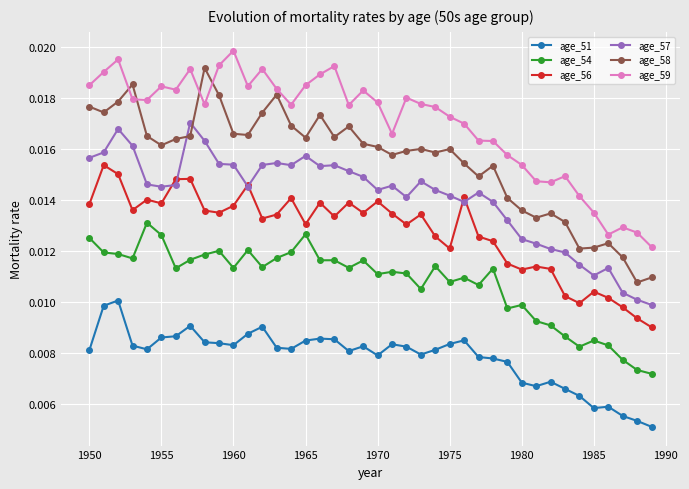

At how many categories does at least one series exceed 0?

40